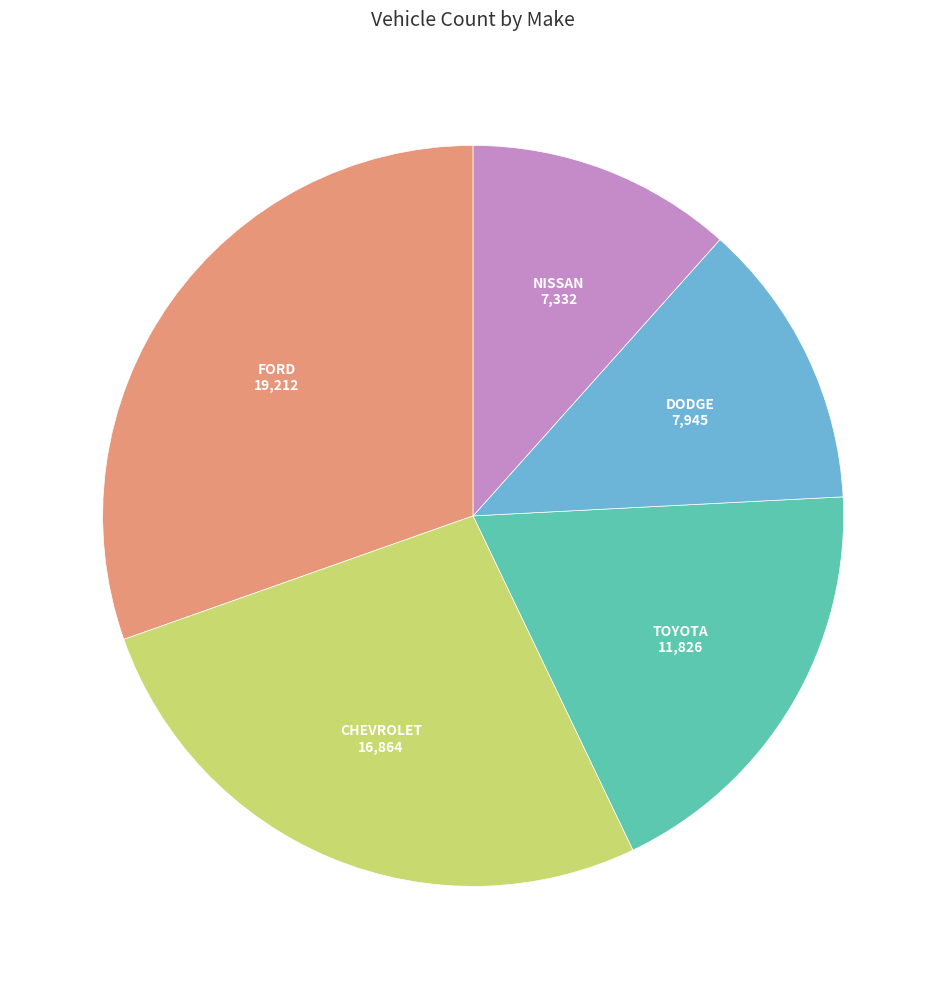

What is the ratio of the value at FORD to the value at DODGE?

2.4